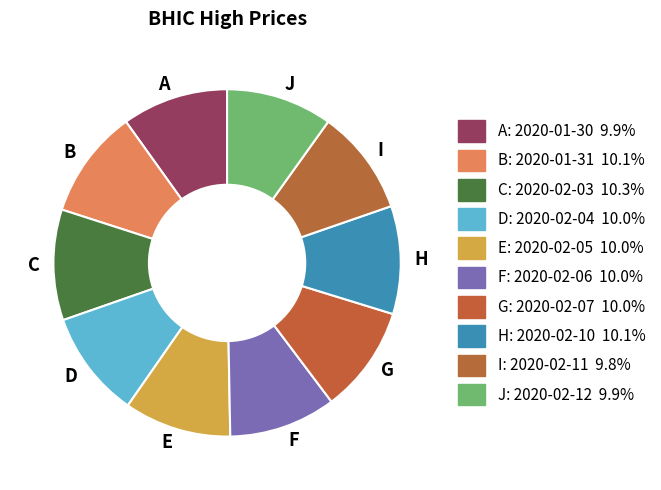

What is the ratio of the value at I to the value at B?

1.0